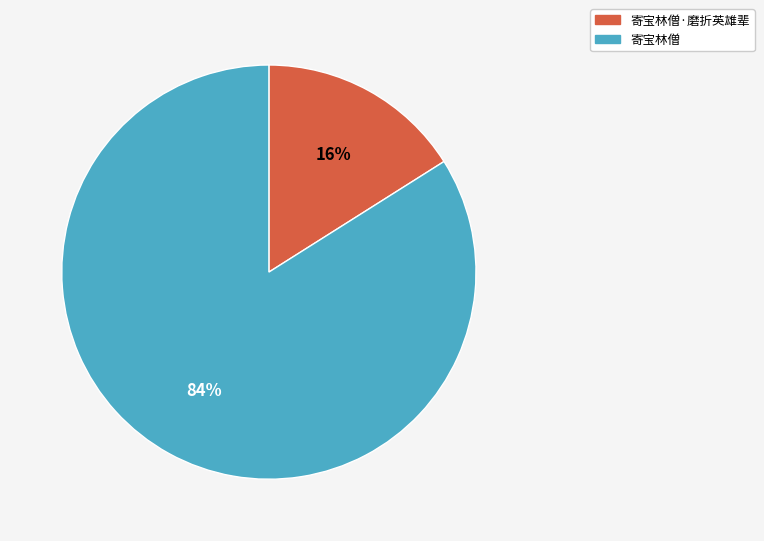

Approximately how many times larger is the value at 寄宝林僧 compared to 寄宝林僧·磨折英雄辈?

5.2